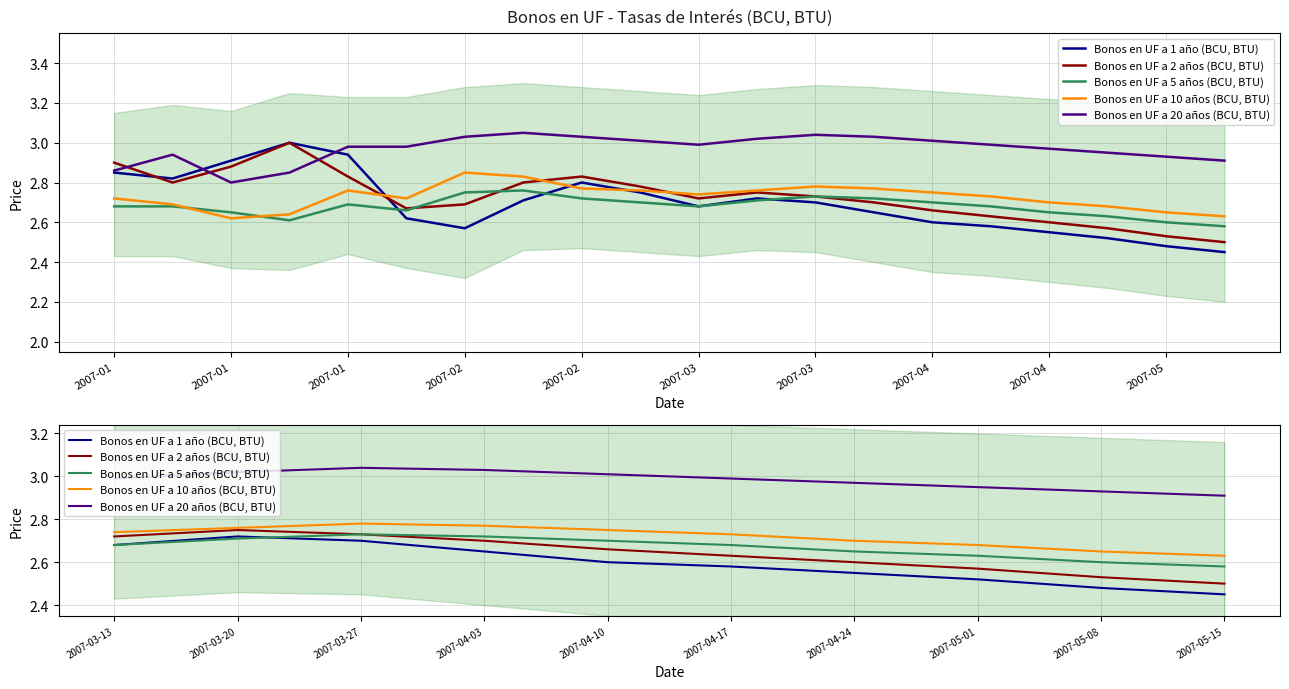

What are all the series names shown in the legend?

Bonos en UF a 1 año (BCU, BTU), Bonos en UF a 2 años (BCU, BTU), Bonos en UF a 5 años (BCU, BTU), Bonos en UF a 10 años (BCU, BTU), Bonos en UF a 20 años (BCU, BTU)